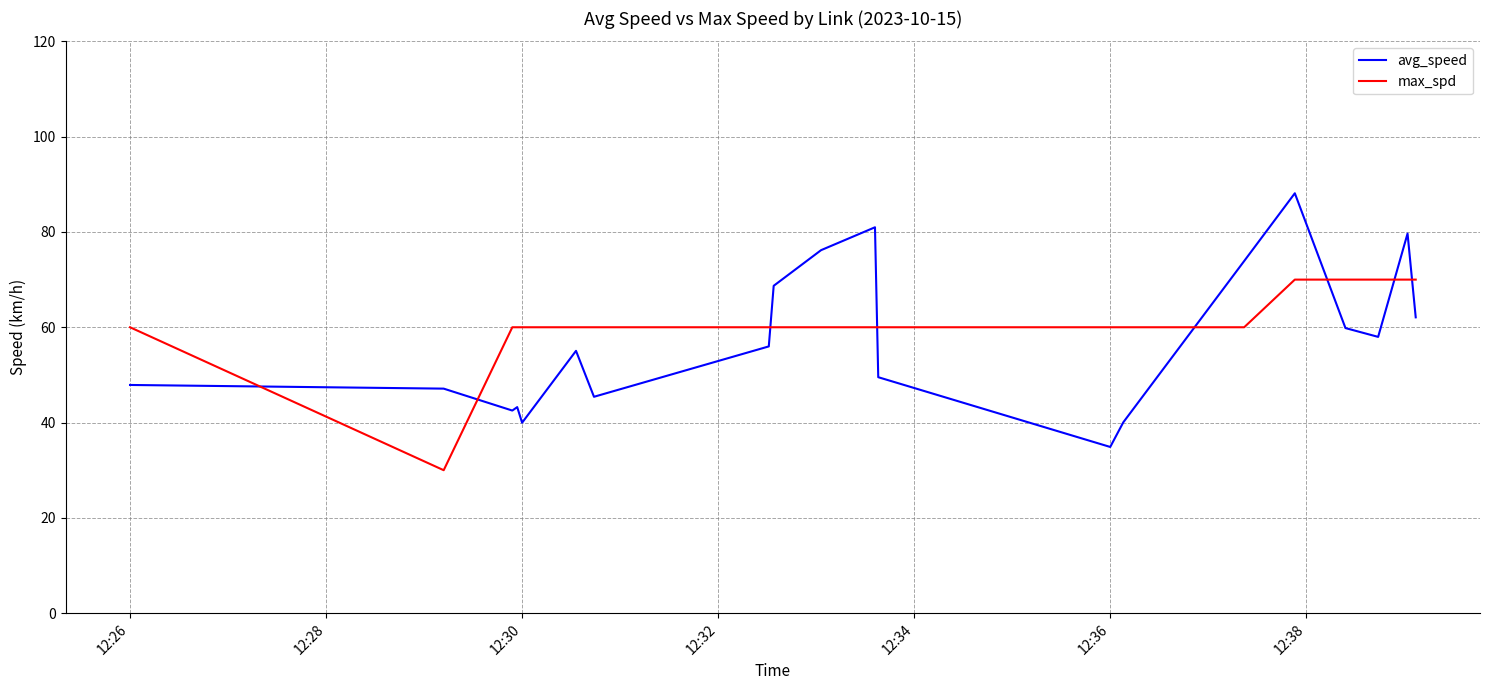

True or false: avg_speed and max_spd intersect in this chart.

True